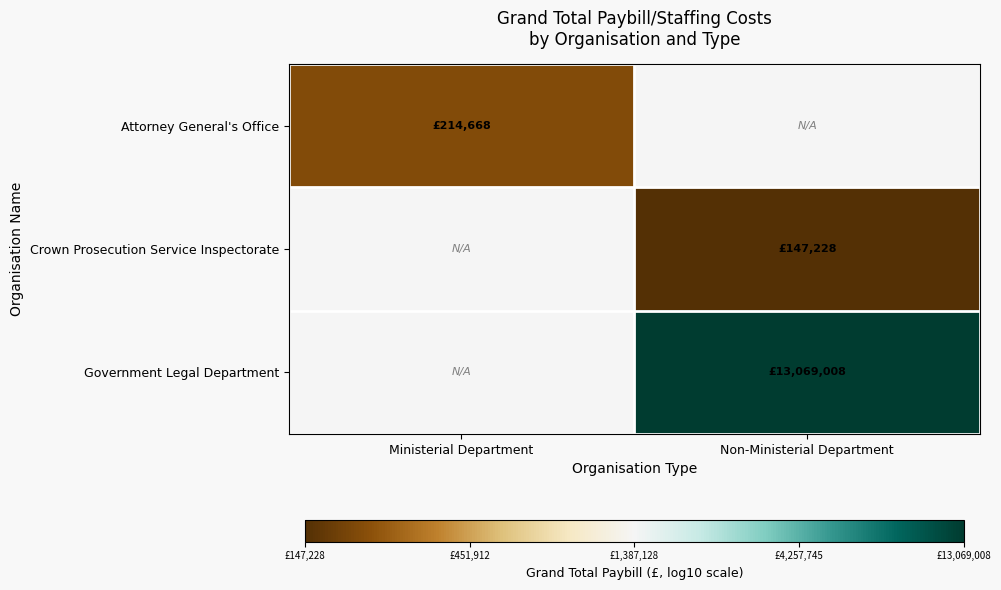

Where does the Crown Prosecution Service Inspectorate series first go above 5?

Non-Ministerial Department